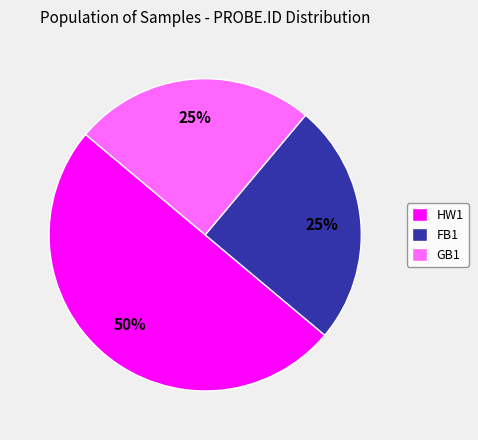

What is the largest slice in the pie chart?

HW1